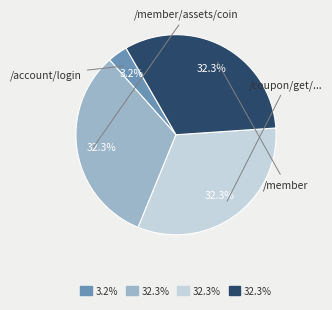

How many slices are in this pie chart?

4